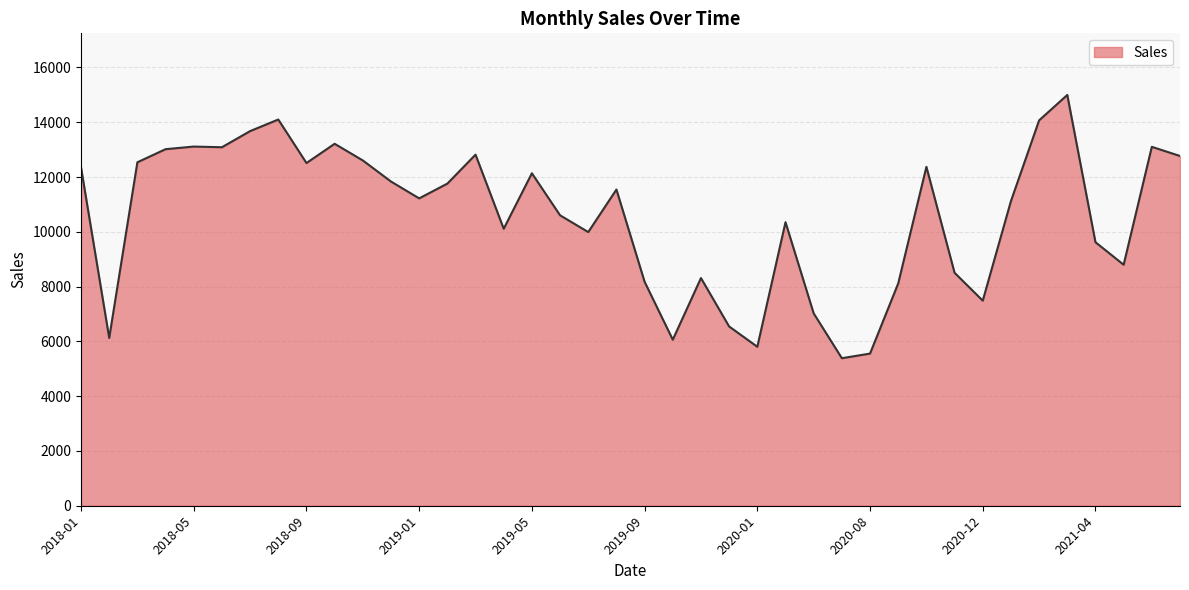

What is the smallest value displayed?

5386